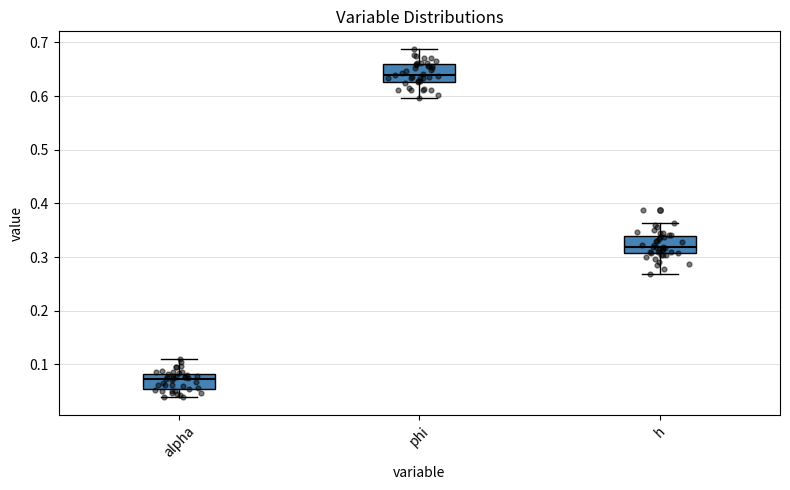

Where does the lower whisker of the box for phi end on the y-axis? The values are not printed on the chart, so give them approximately, as read against the axis.

0.60